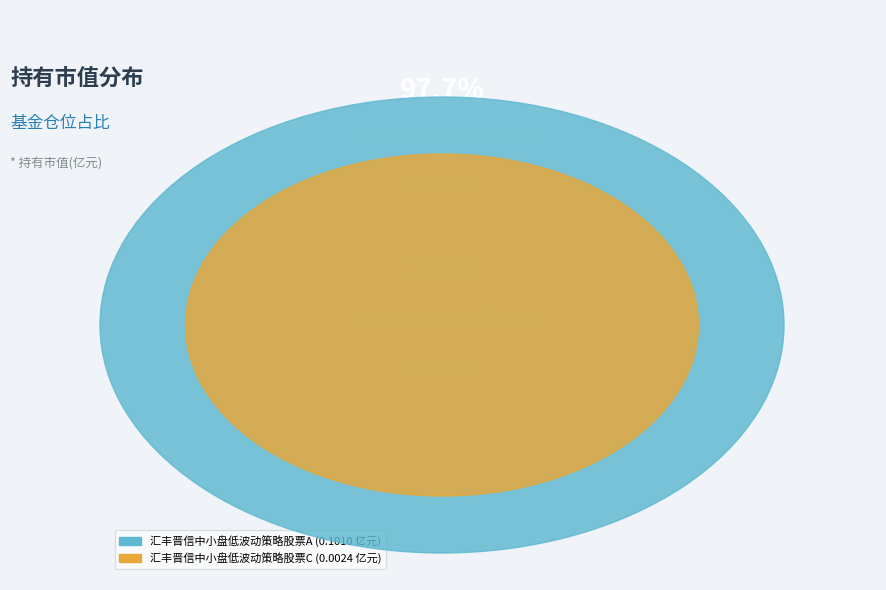

Which slice represents more than half of the pie?

汇丰晋信中小盘低波动策略股票A